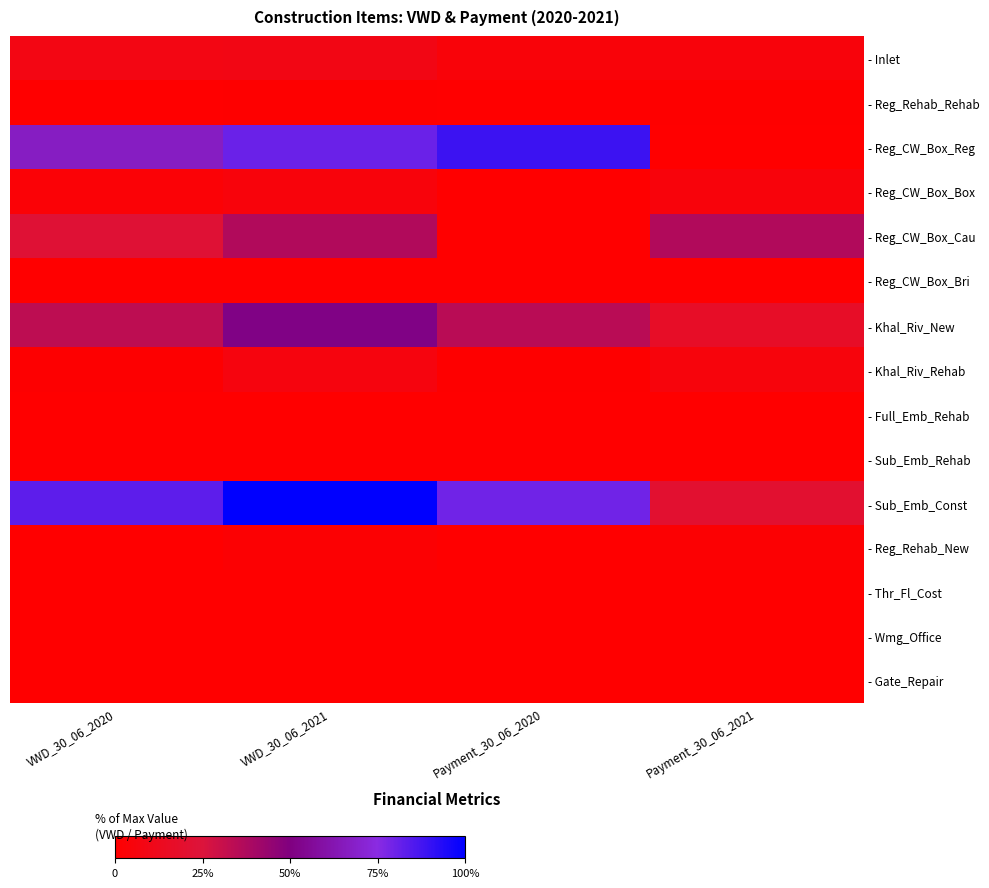

Rank the series at Payment_30_06_2020 from lowest to highest value.

- Reg_Rehab_Rehab, - Reg_CW_Box_Box, - Reg_CW_Box_Cau, - Reg_CW_Box_Bri, - Full_Emb_Rehab, - Sub_Emb_Rehab, - Reg_Rehab_New, - Thr_Fl_Cost, - Wmg_Office, - Gate_Repair, - Khal_Riv_Rehab, - Inlet, - Khal_Riv_New, - Sub_Emb_Const, - Reg_CW_Box_Reg